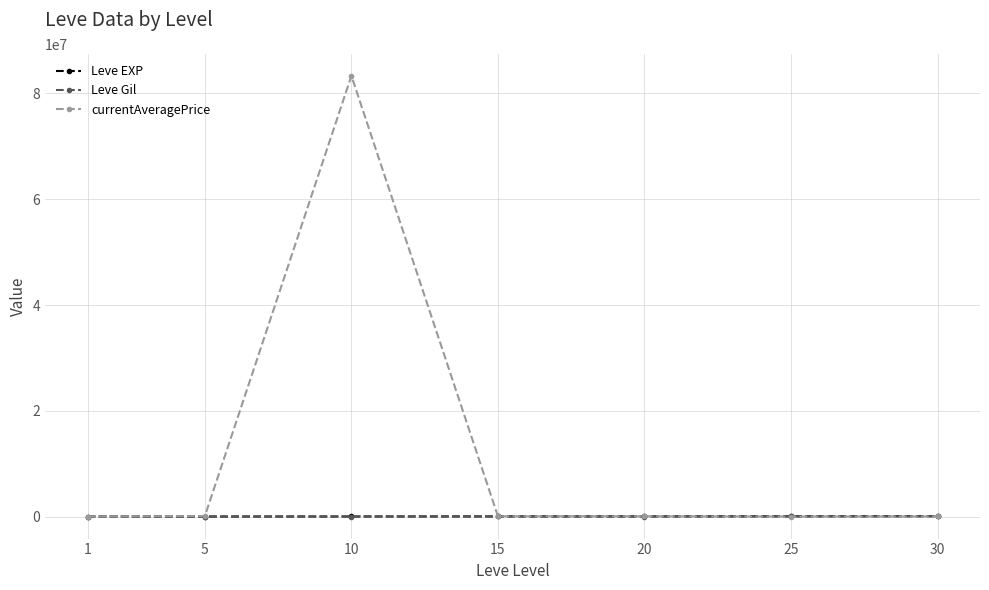

At which category does the chart reach its peak across all series?

10